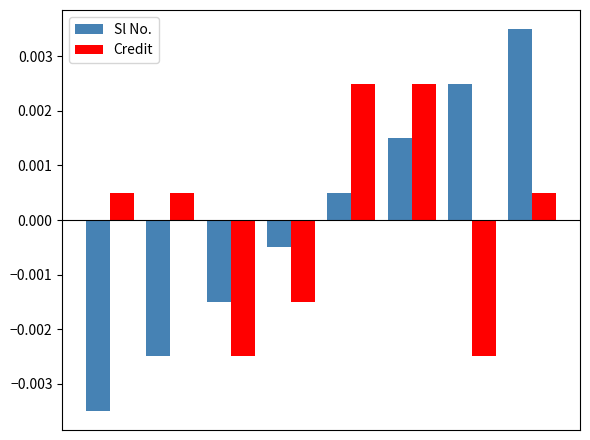

Count the Credit values in the range 0 to 1.

5